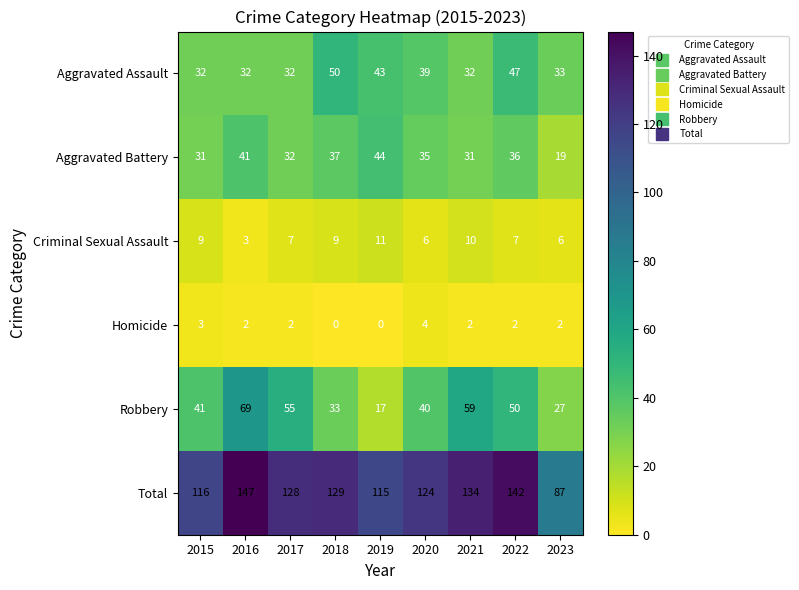

Rank the series at 2022 from highest to lowest value.

Total, Robbery, Aggravated Assault, Aggravated Battery, Criminal Sexual Assault, Homicide